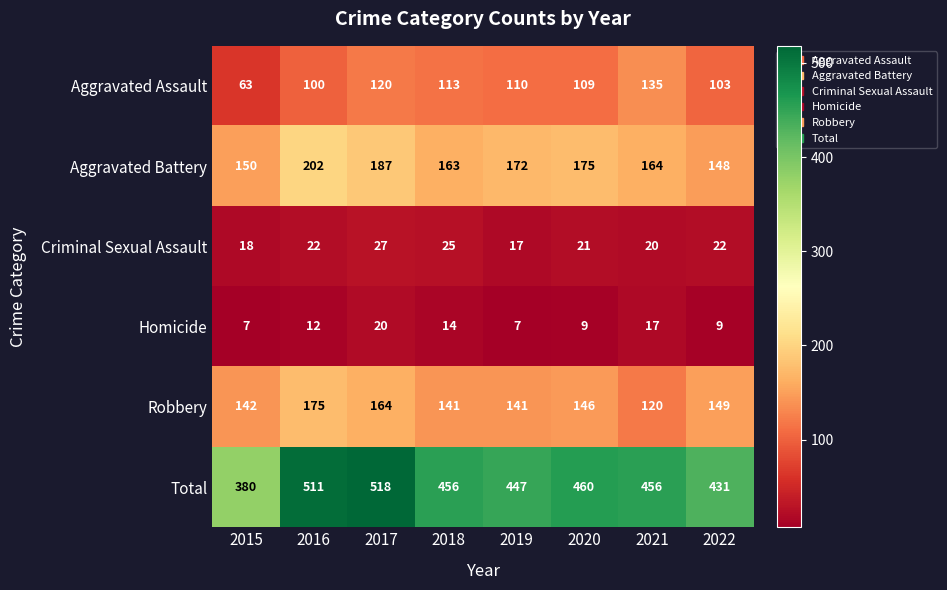

What is the difference between the Criminal Sexual Assault values at 2017 and 2015?

9